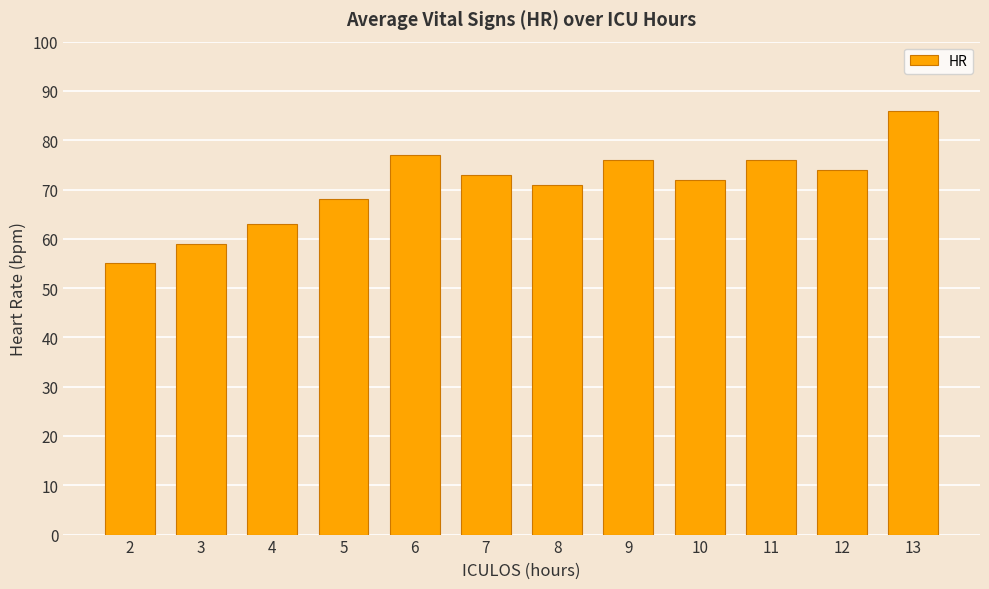

Where does the data first go above 73?

6